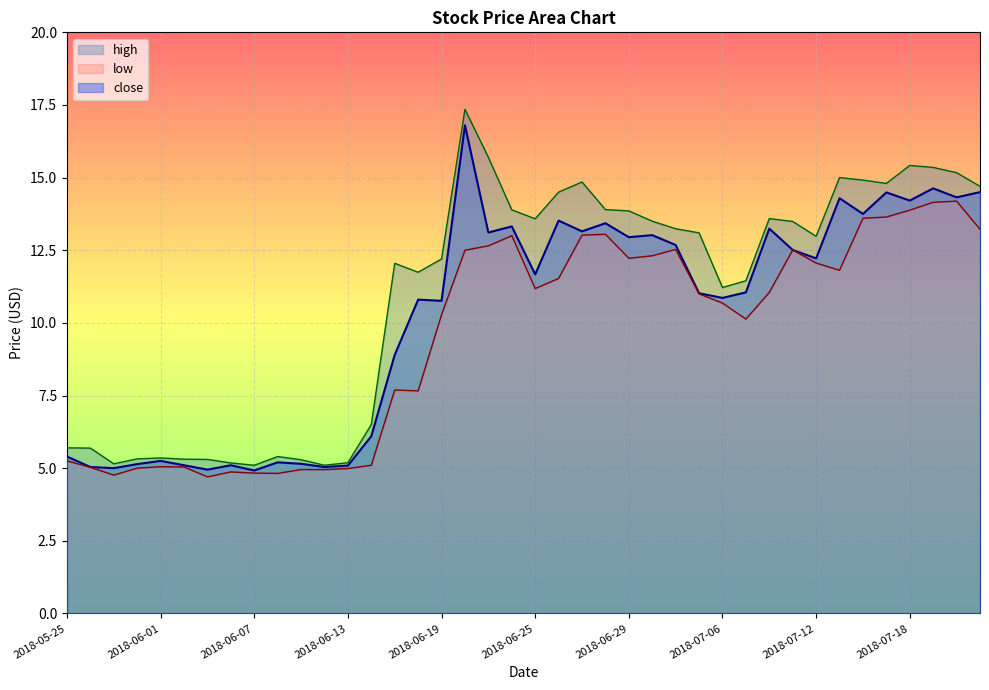

Where is the first local maximum for low?

2018-06-01